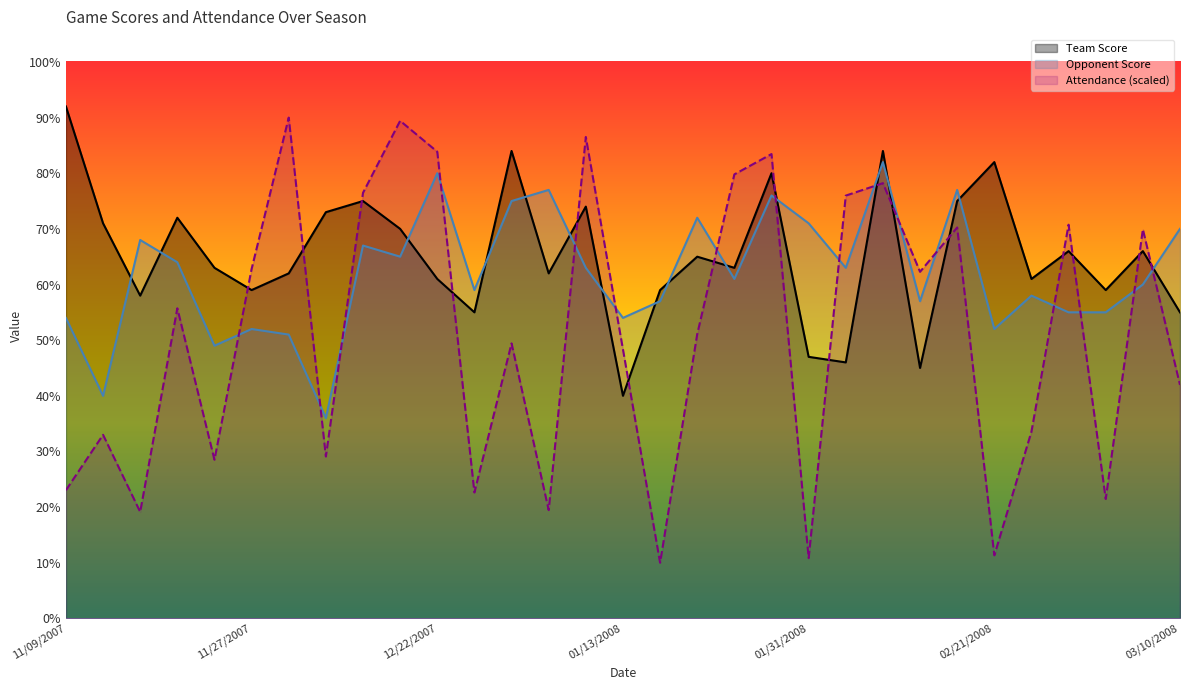

At 02/16/2008, list the series in order from smallest to largest.

Attendance, Team Score, Opponent Score